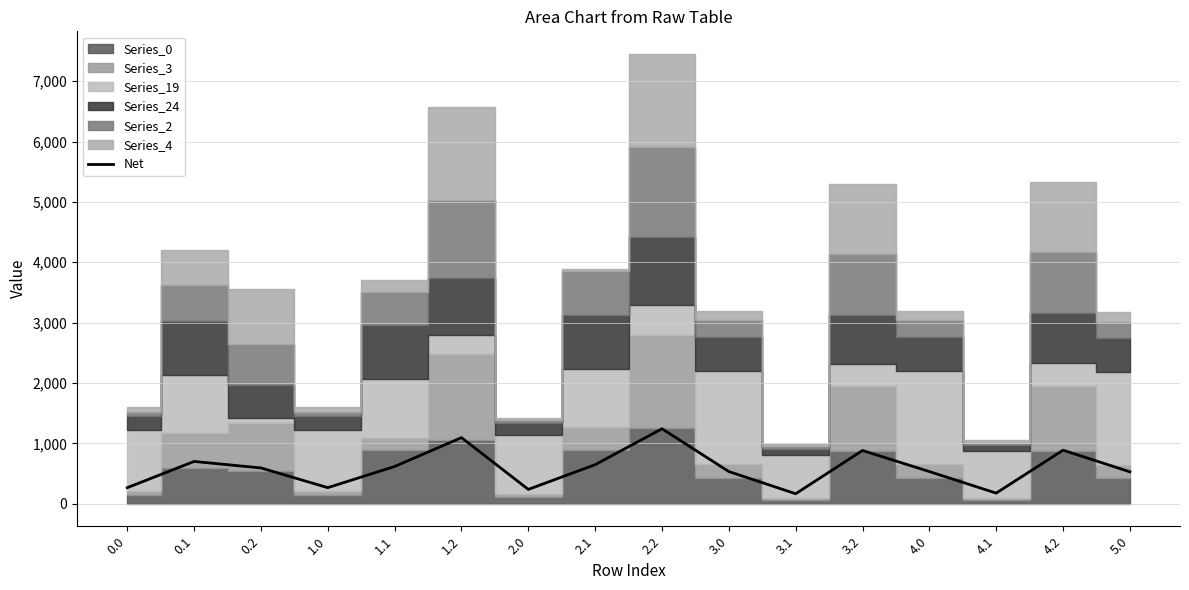

List the labels in order of value, largest first.

2.2, 1.2, 4.2, 3.2, 0.1, 2.1, 1.1, 0.2, 3.0, 4.0, 5.0, 0.0, 1.0, 2.0, 4.1, 3.1